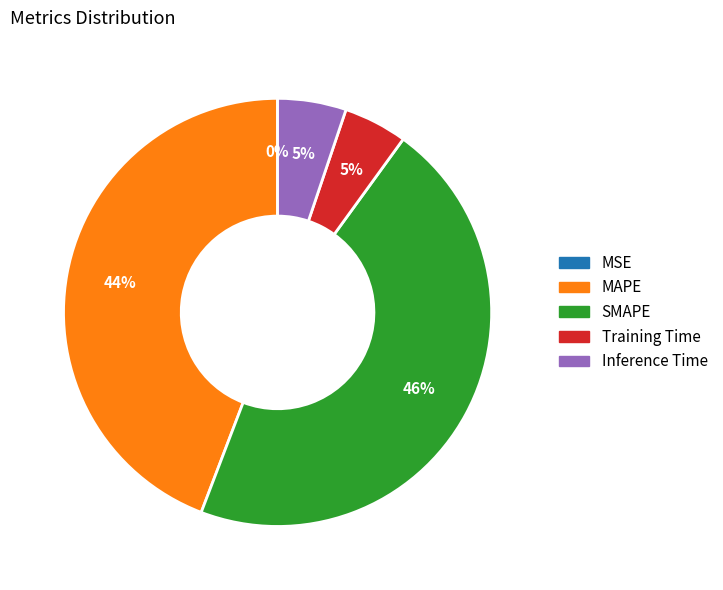

What is the largest slice in the pie chart?

SMAPE